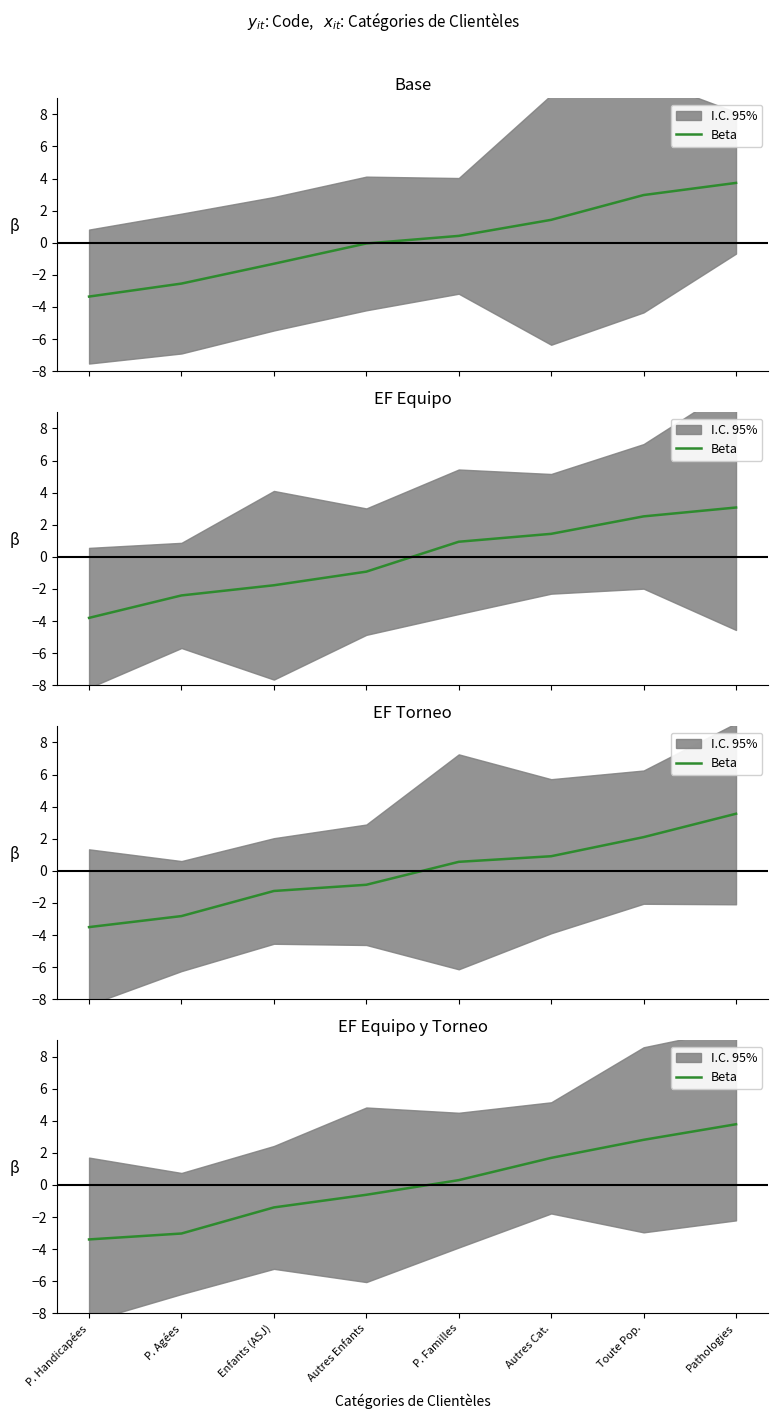

The chart shows a value of 0.2 at P. Familles. True or false?

False